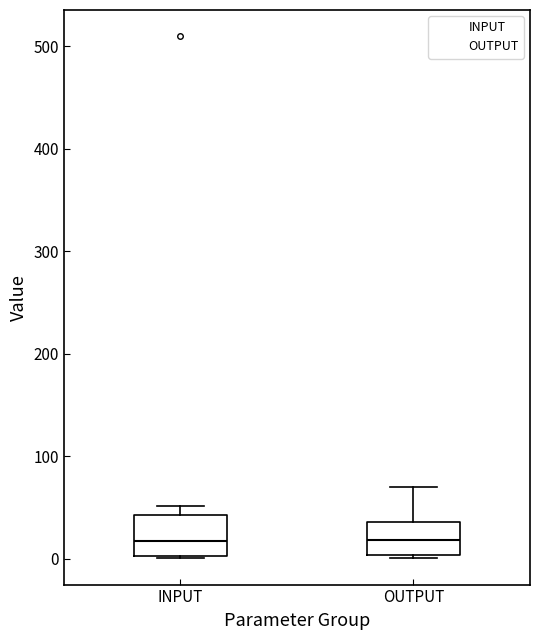

Where does the median line of the box for INPUT sit on the y-axis? The values are not printed on the chart, so give them approximately, as read against the axis.

20